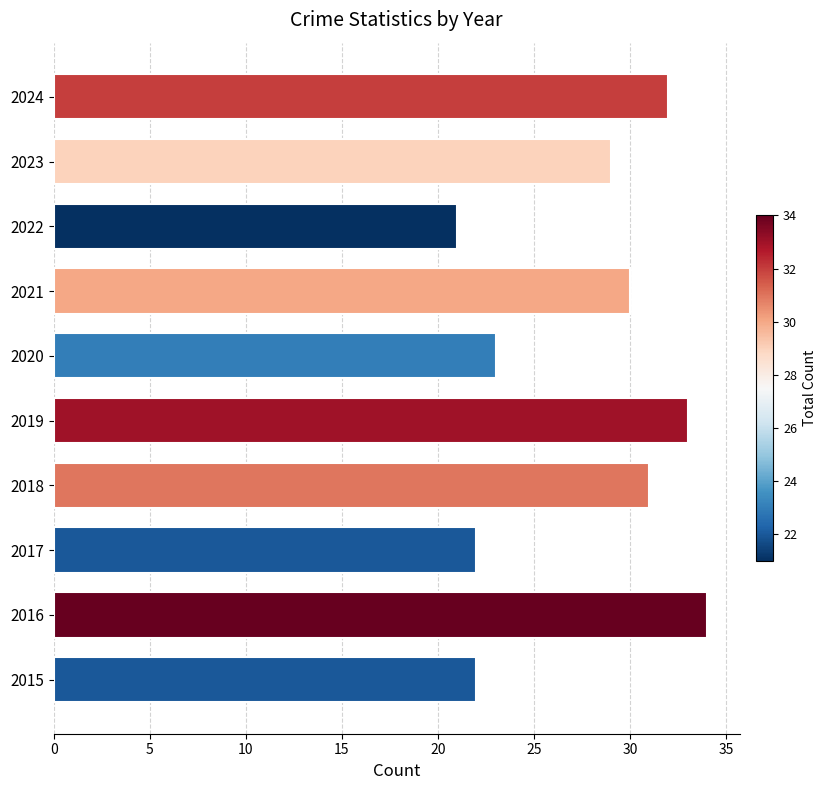

What value does the data have at 2017, to the nearest 5?

20